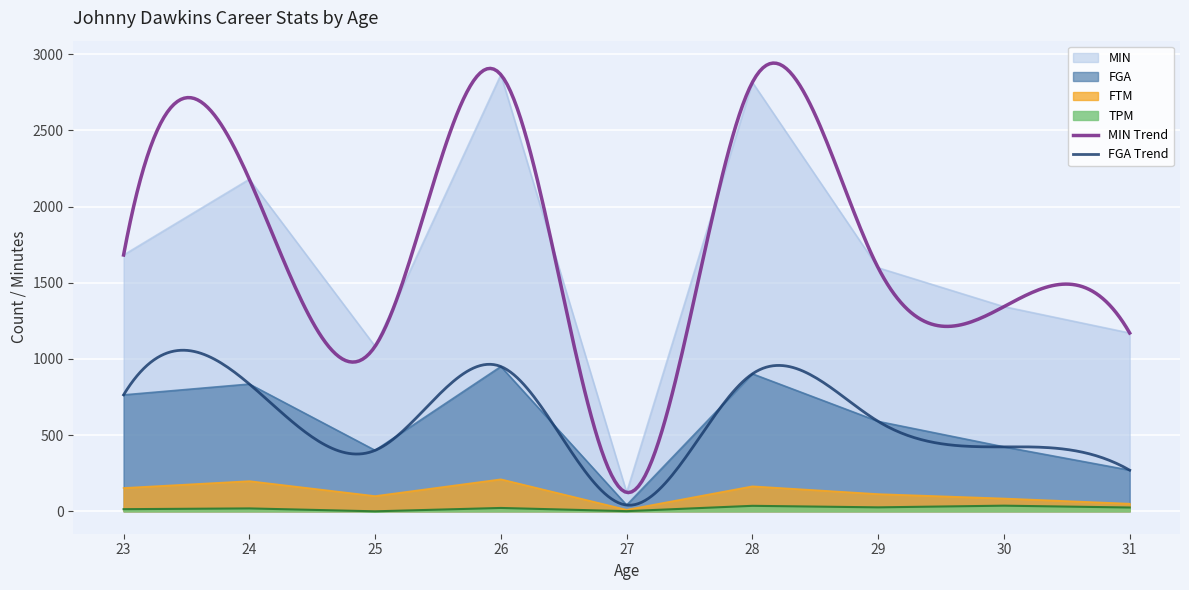

Reading left to right, what are all the values shown in this chart?

MIN: 1682	2179	1083	2865	124	2815	1598	1343	1170
FGA: 764	835	400	950	41	902	590	423	270
FTM: 153	198	100	210	10	164	113	84	50
TPM: 14	19	0	22	1	36	26	37	25